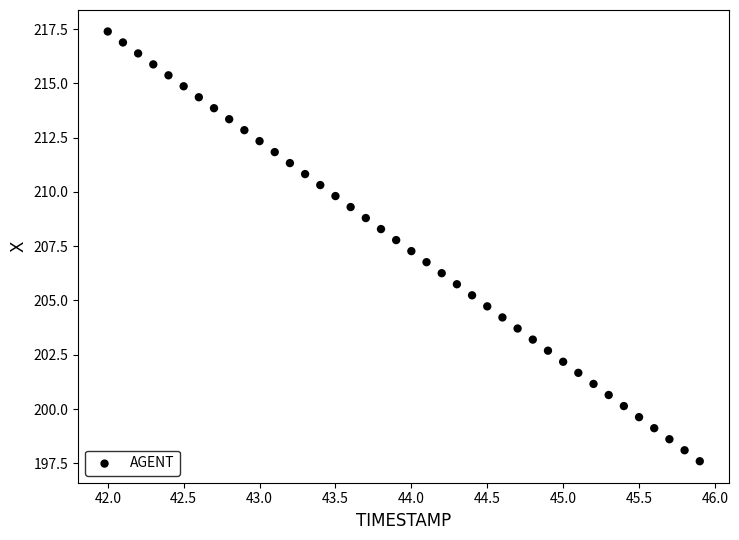

What is the range of X values (max minus min)?

3.9